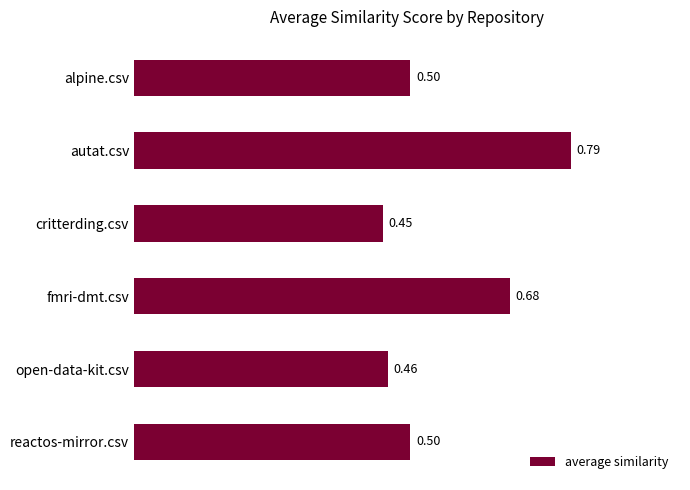

Which category has the highest value across all series?

autat.csv